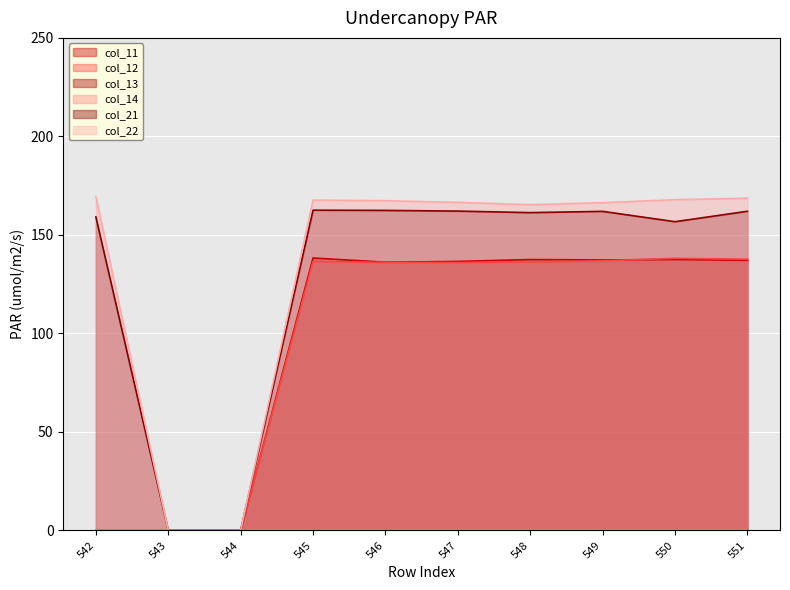

True or false: col_11 and col_21 intersect in this chart.

False